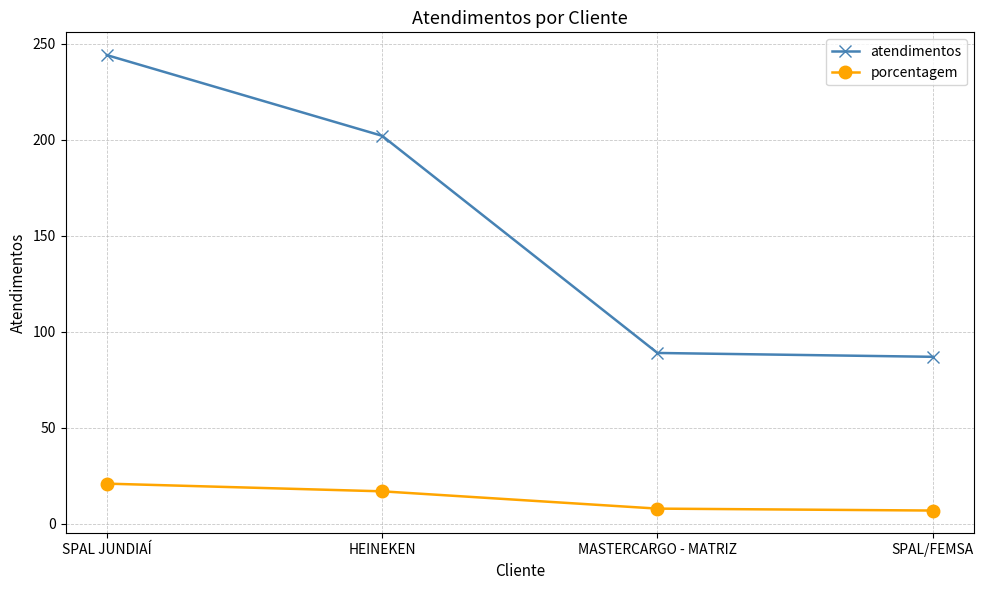

Is this an area chart (filled region under the line)?

No